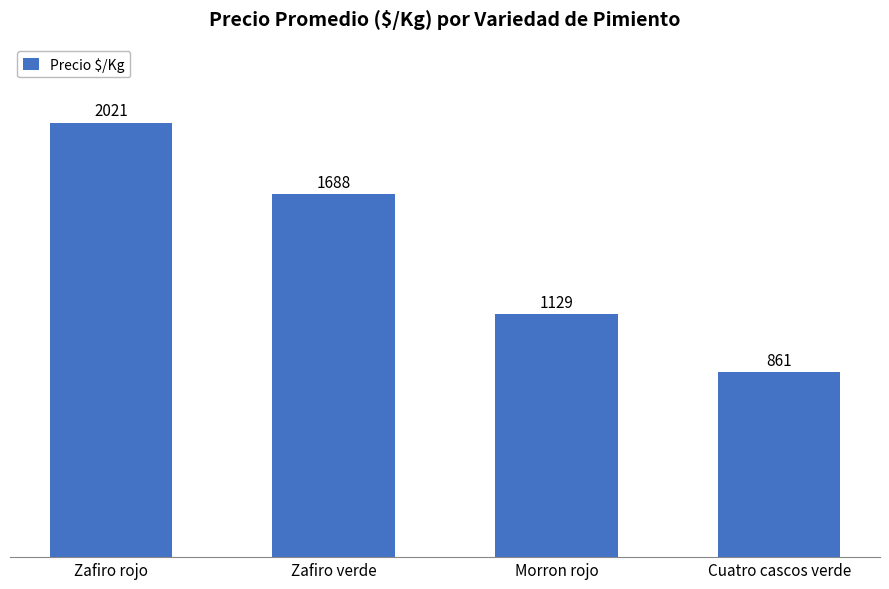

What position from the right is Cuatro cascos verde?

1